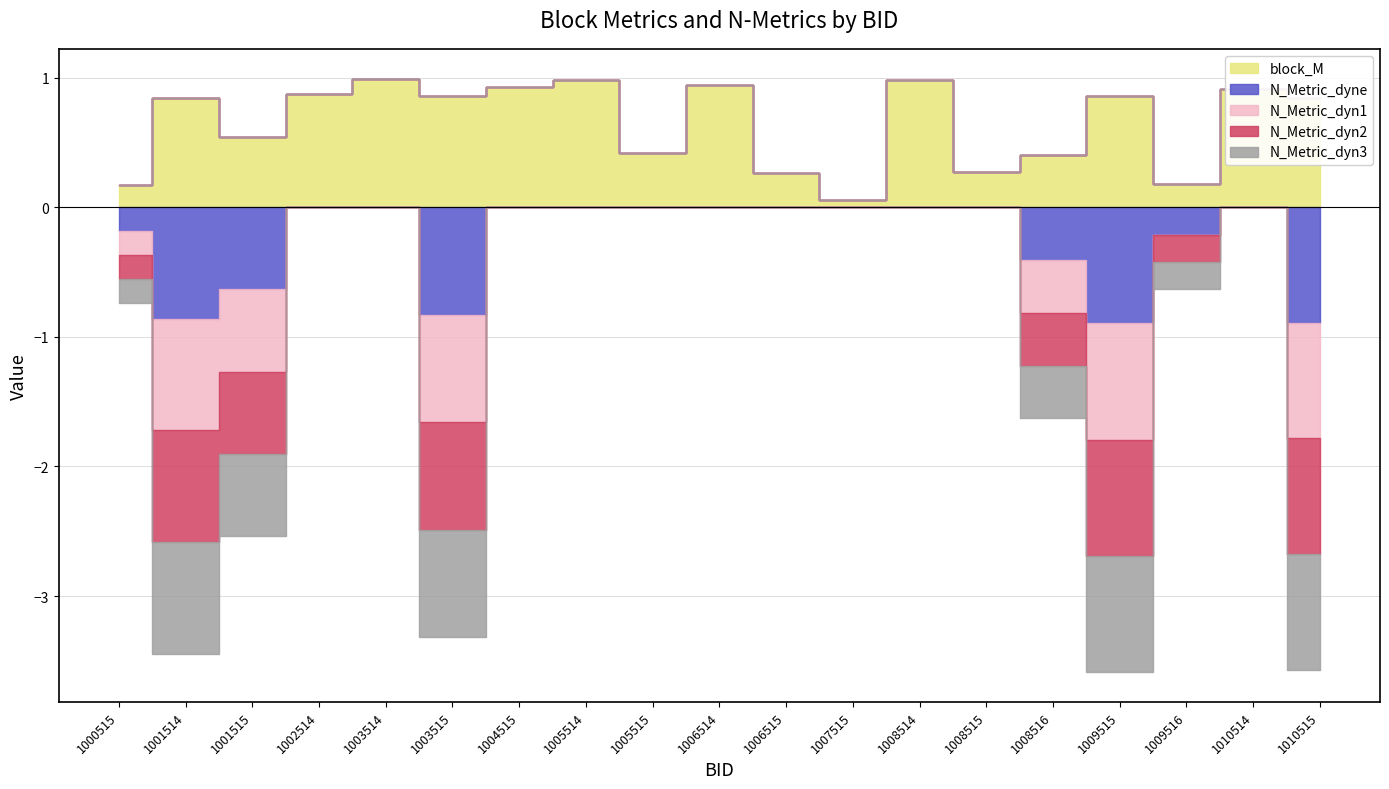

True or false: block_M and N_Metric_dyn2 cross at least once.

False